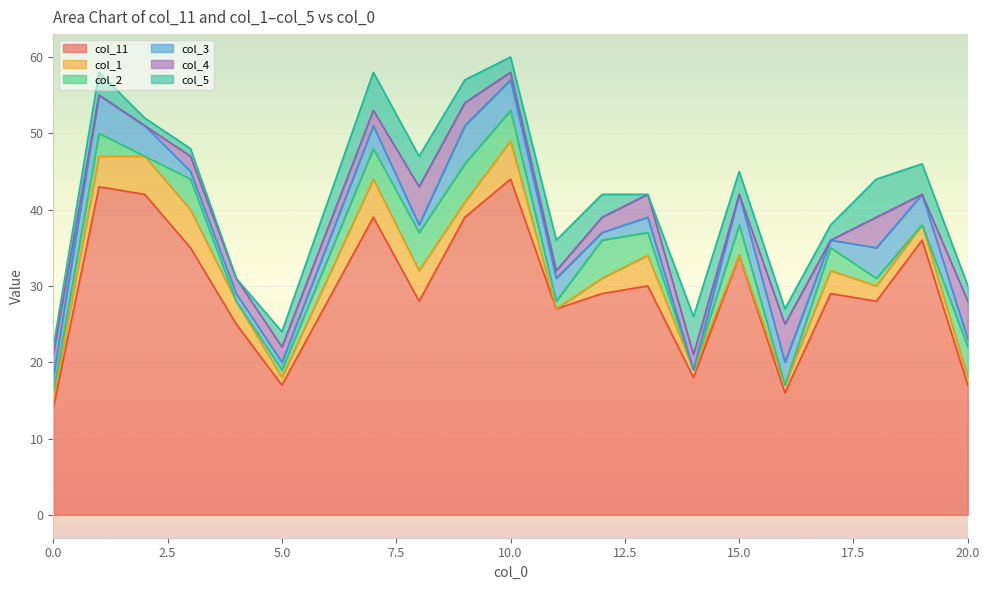

Which label corresponds to the smallest value in the chart?

11